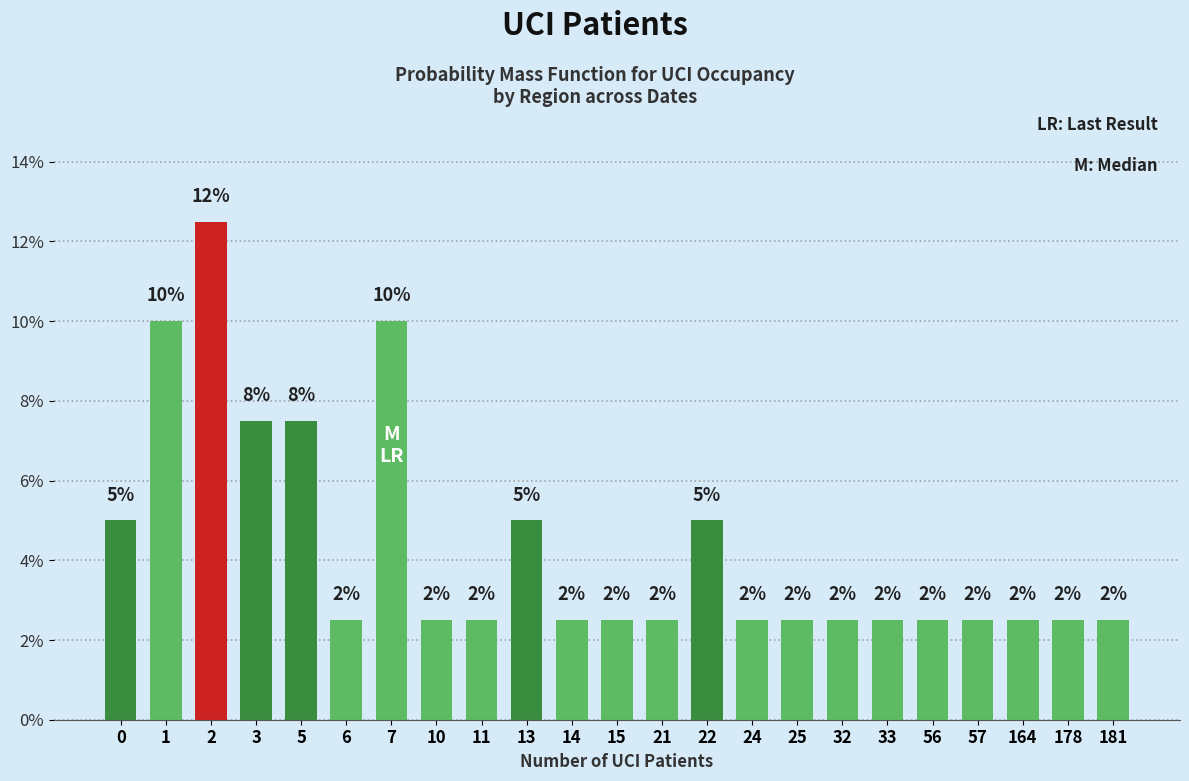

Are the bars horizontal?

No